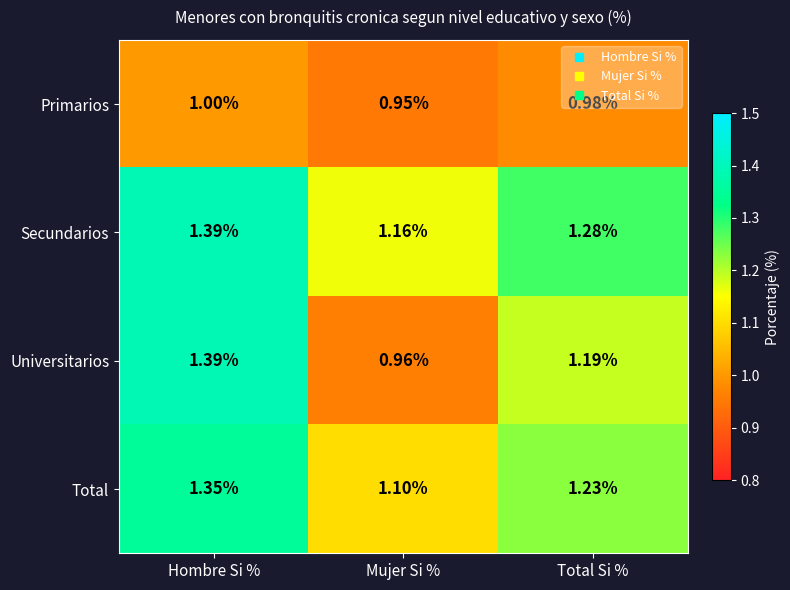

Rank the series by their average value, from highest to lowest.

Secundarios, Total, Universitarios, Primarios